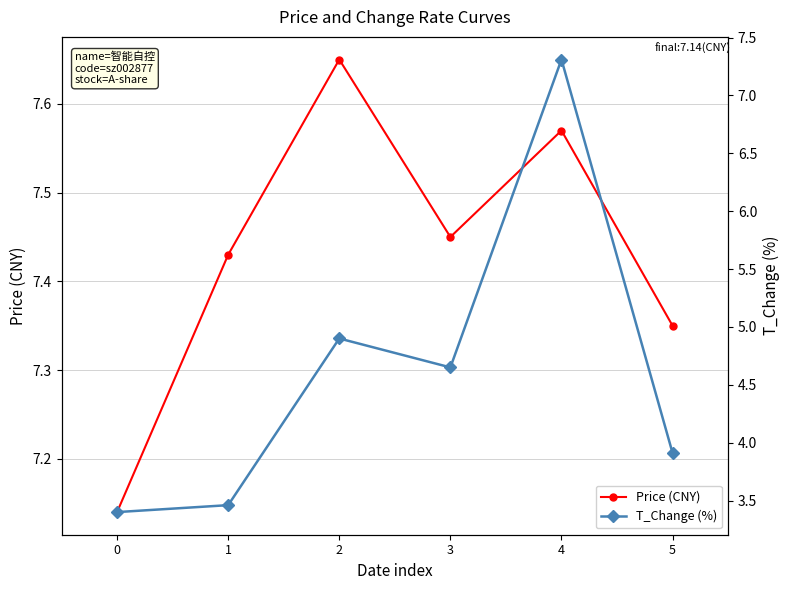

What is the value of the T_Change (%) point at the 2nd from the left?

3.5